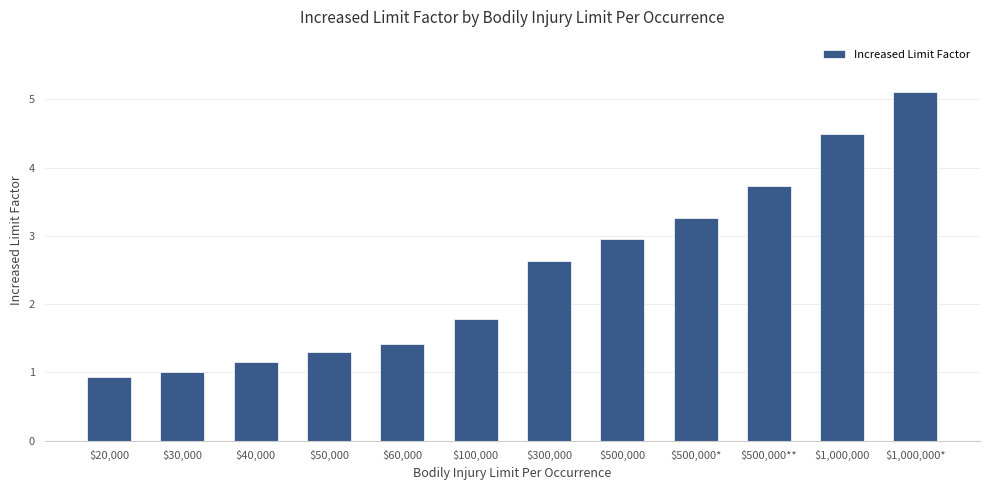

At which label is the value closest to 3?

$500,000